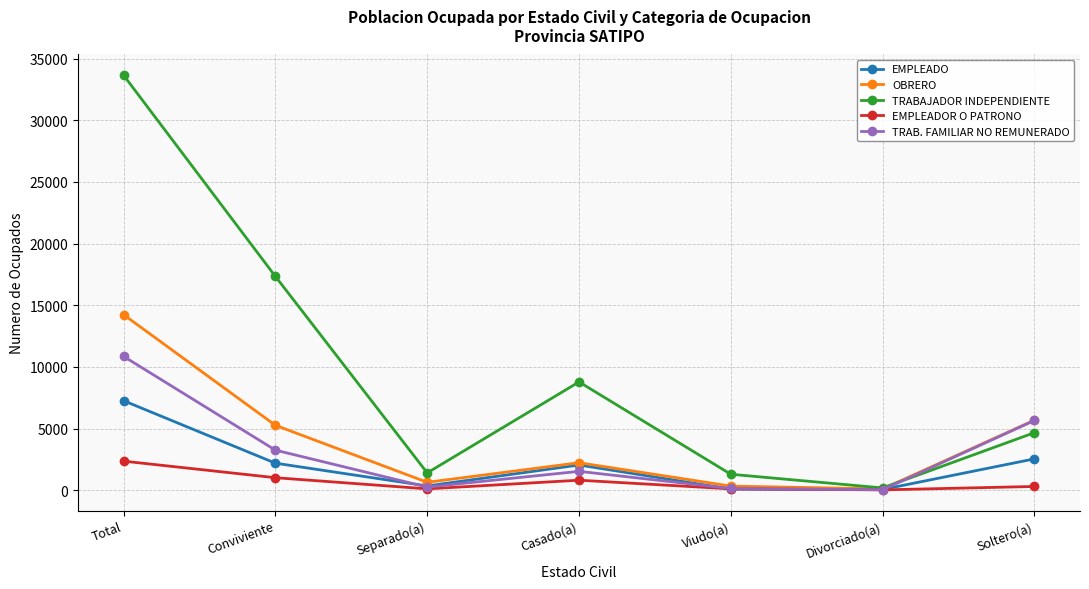

What is the approximate value of EMPLEADO at Total, to the nearest 50?

7250